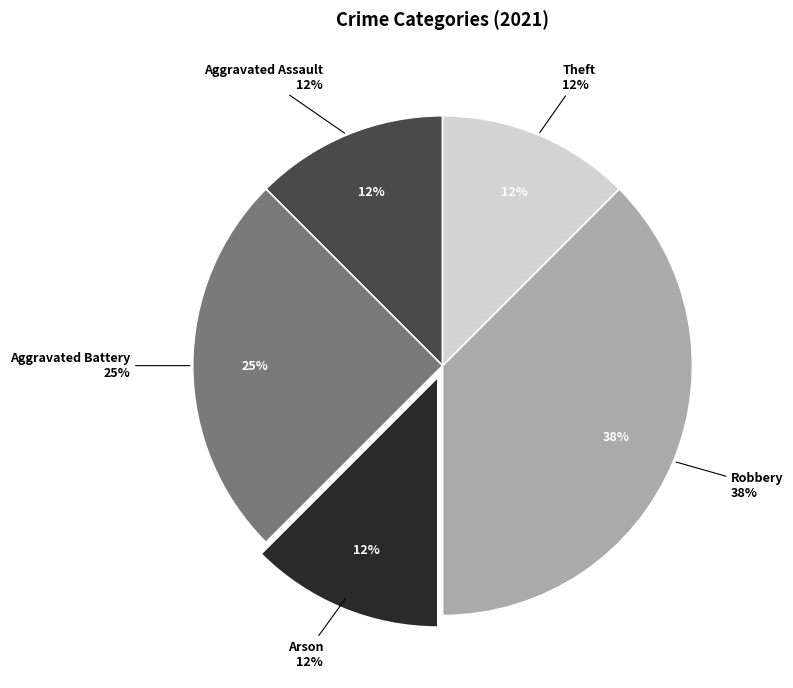

What portion of the pie excludes Robbery?

62.5%